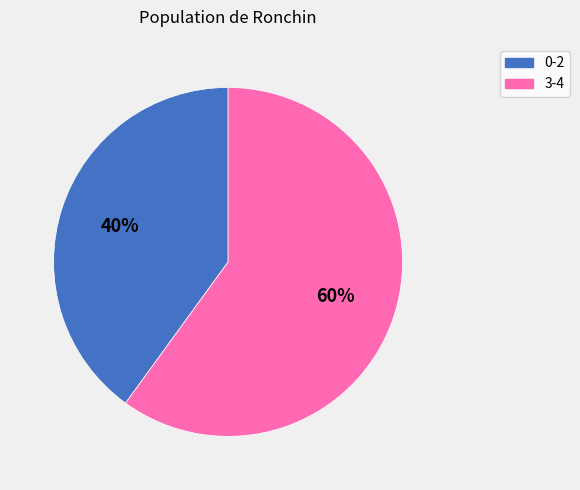

Does any single category account for the majority?

Yes